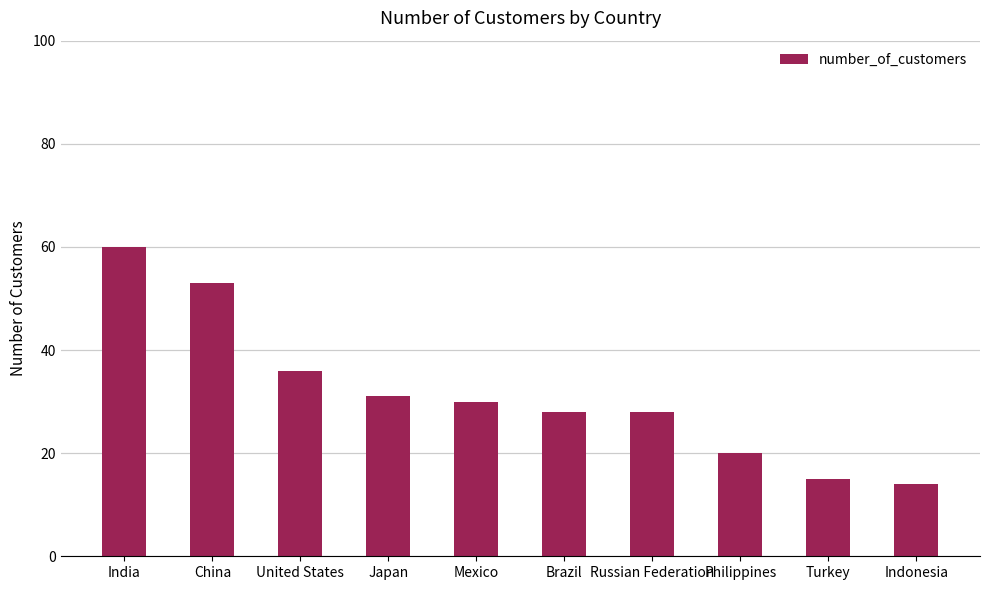

Between Japan and Russian Federation, which is larger?

Japan